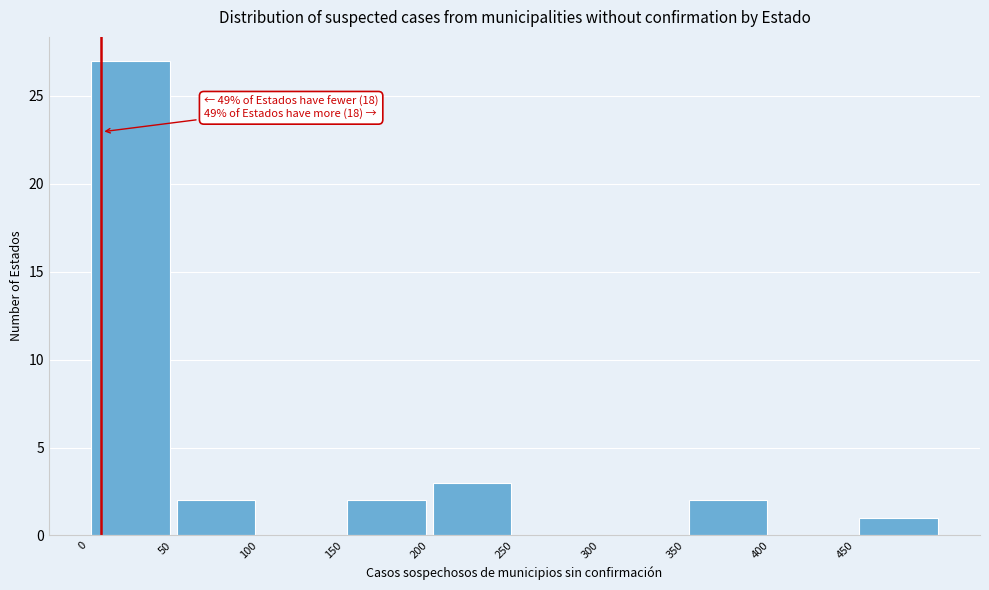

Which range on the x-axis has the tallest bar?

0 to 50